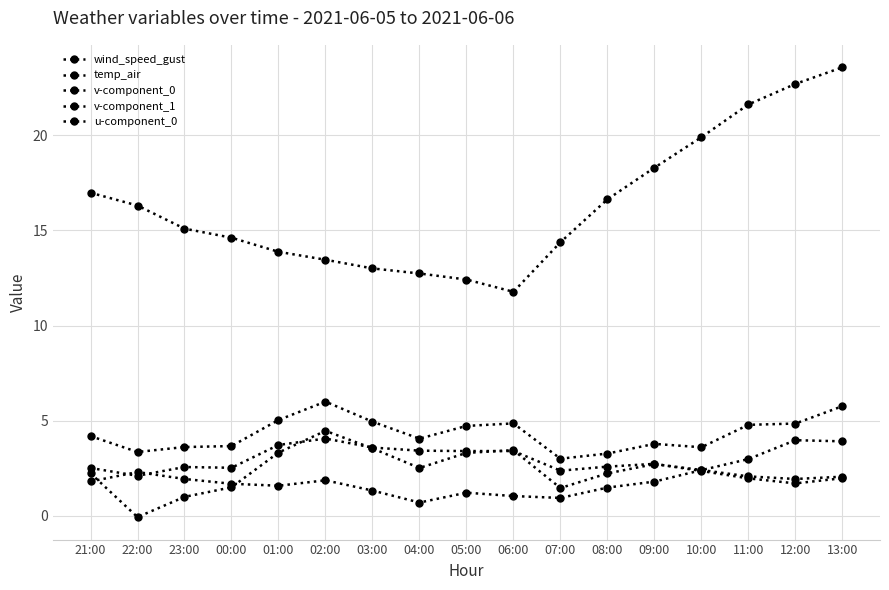

Between 09:00 and 13:00, which series saw the biggest shift?

temp_air